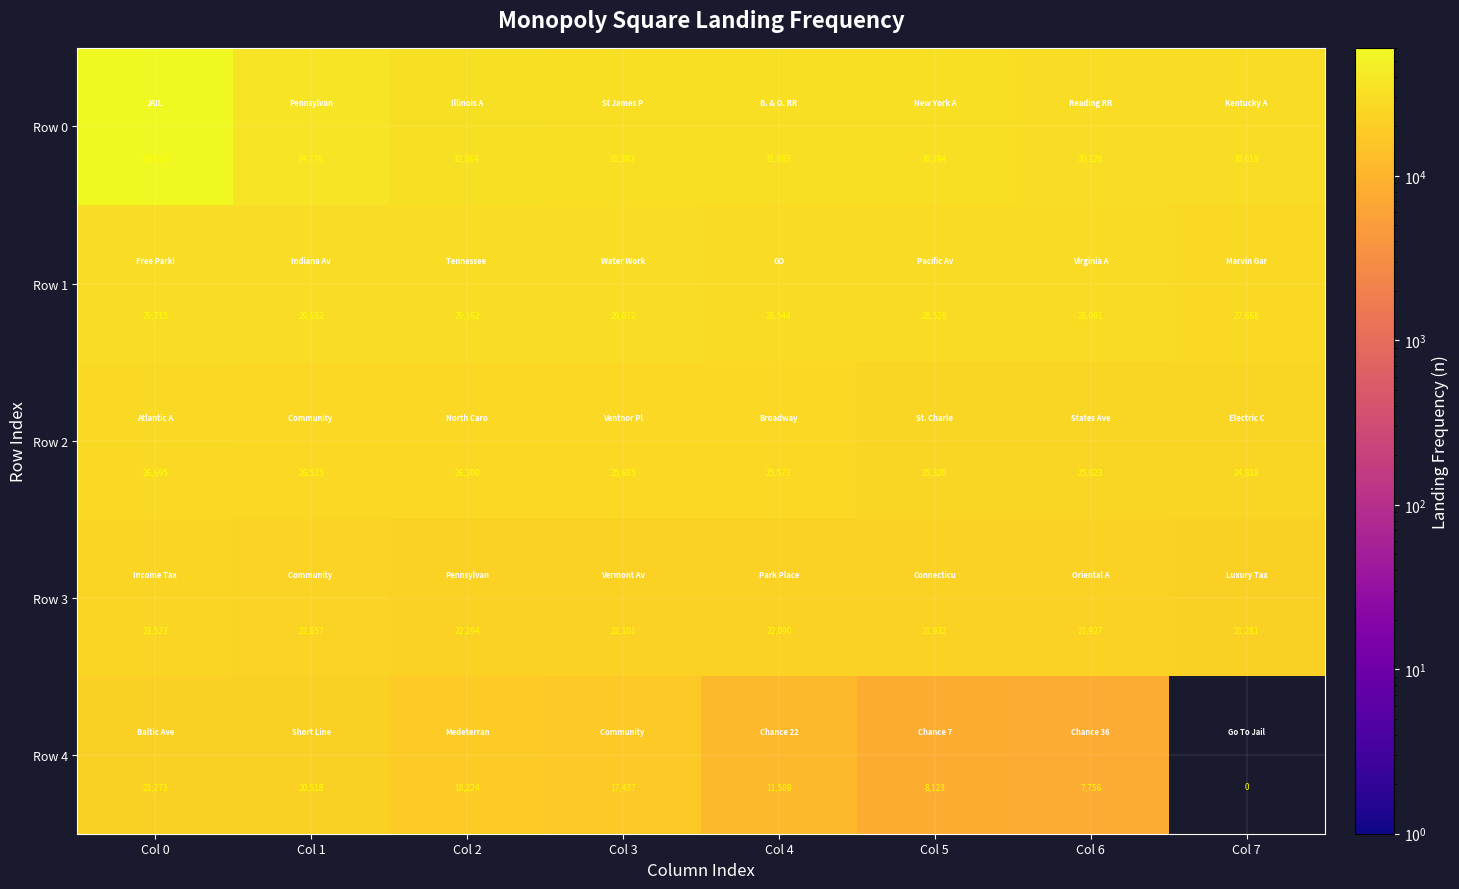

Which category has the lowest value across all series?

Col 7